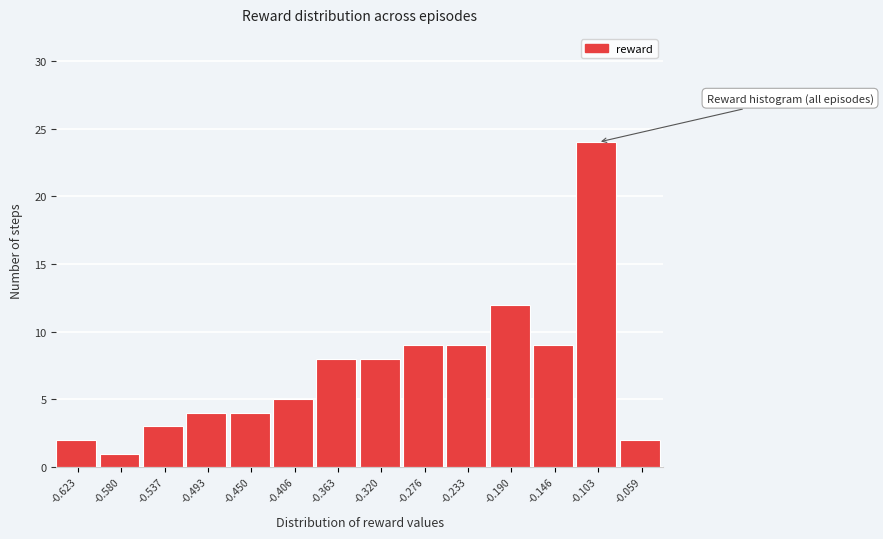

Reading left to right, transcribe this chart: for each bar, give the range it covers on the x-axis and its height. Neither the bar edges nor the heights are printed on the chart, so give them approximately, as read against the axes.

-0.645 to -0.600: 2
-0.600 to -0.560: 1
-0.560 to -0.515: 3
-0.515 to -0.470: 4
-0.470 to -0.430: 4
-0.430 to -0.385: 5
-0.385 to -0.340: 8
-0.340 to -0.300: 8
-0.300 to -0.255: 9
-0.255 to -0.210: 9
-0.210 to -0.170: 12
-0.170 to -0.125: 9
-0.125 to -0.080: 24
-0.080 to -0.040: 2